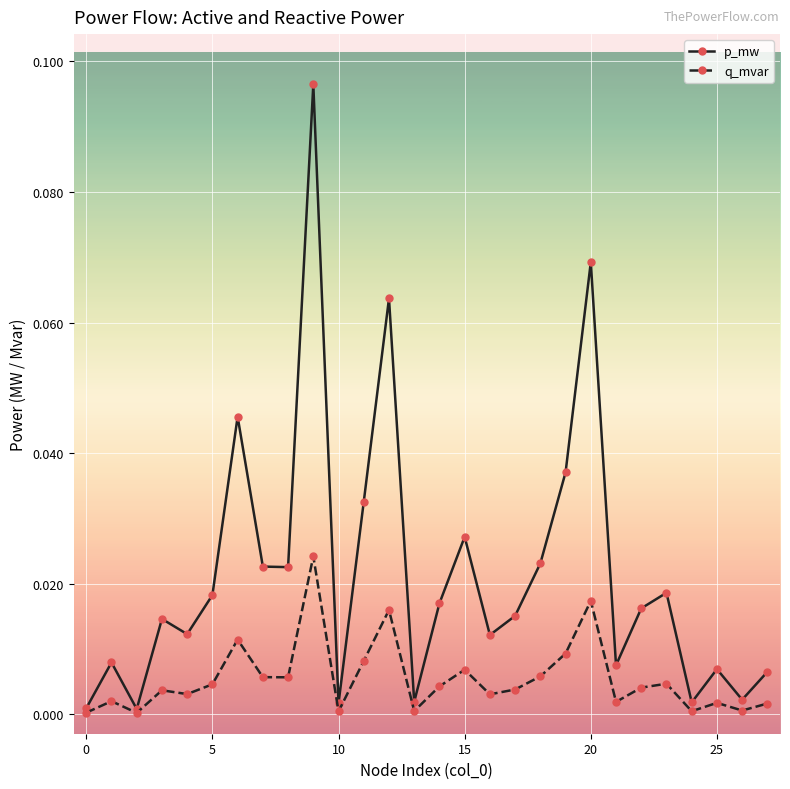

True or false: q_mvar has more than 0 interior local peaks.

True